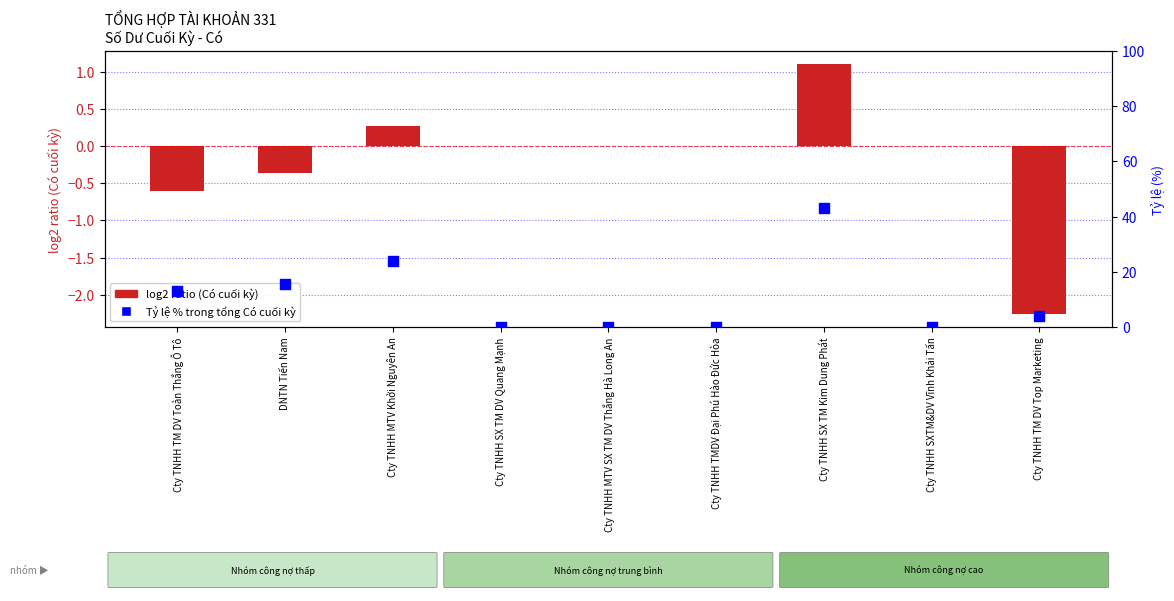

Which series reaches the maximum Y coordinate?

Tỷ lệ % trong tổng Có cuối kỳ